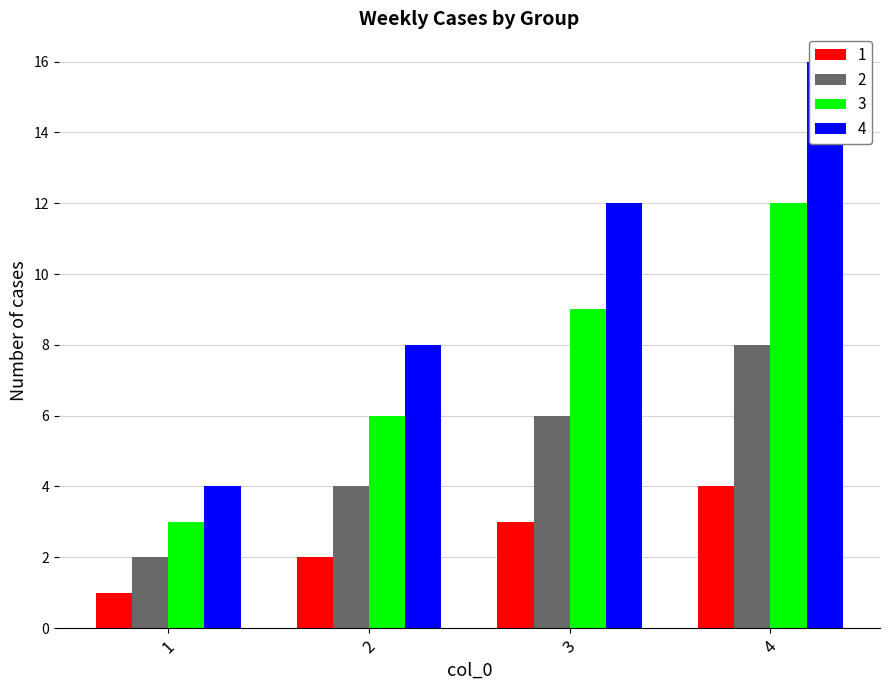

Does the chart contain stacked bars?

No